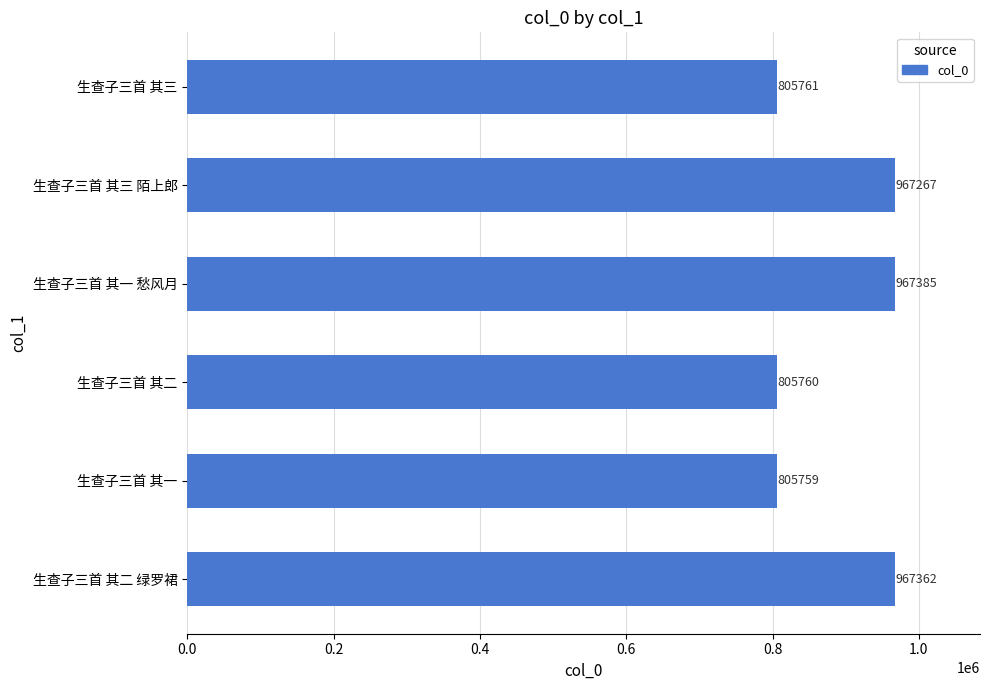

What is the change in value from 生查子三首 其一 愁风月 to 生查子三首 其三?

-161624